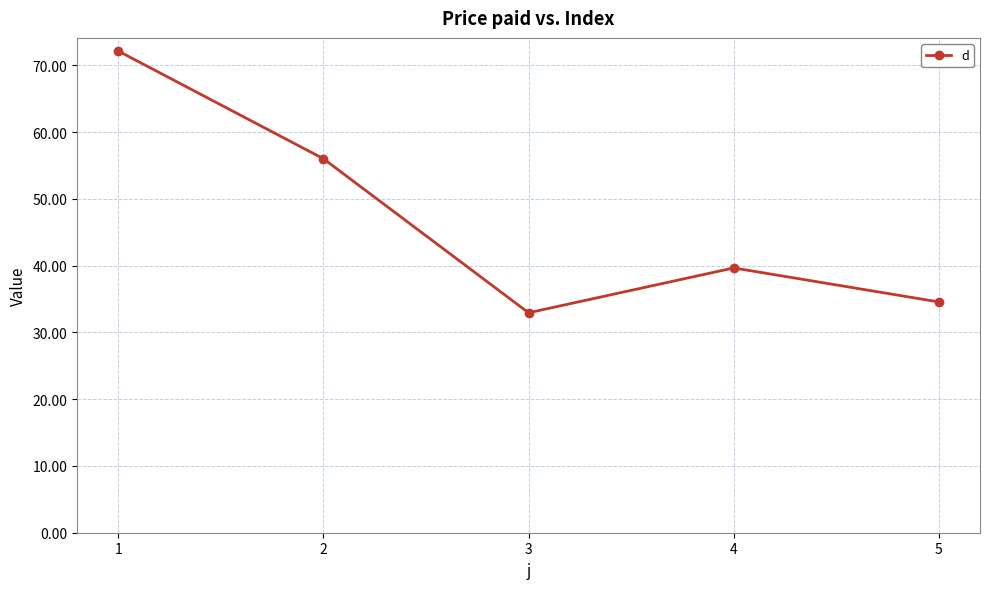

At which label is the value closest to 52?

2